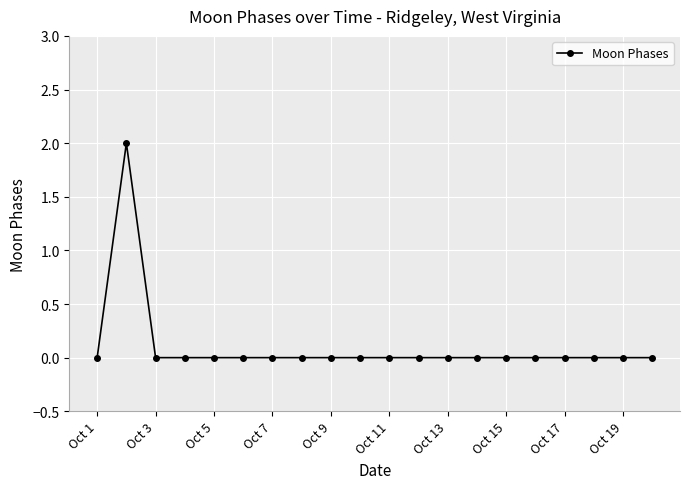

Is this an area chart (filled region under the line)?

No